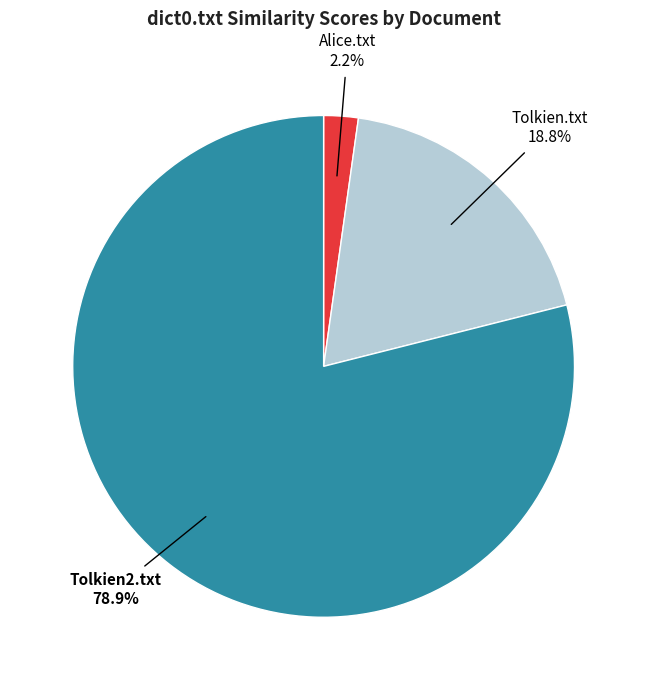

How many segments does this pie chart have?

3